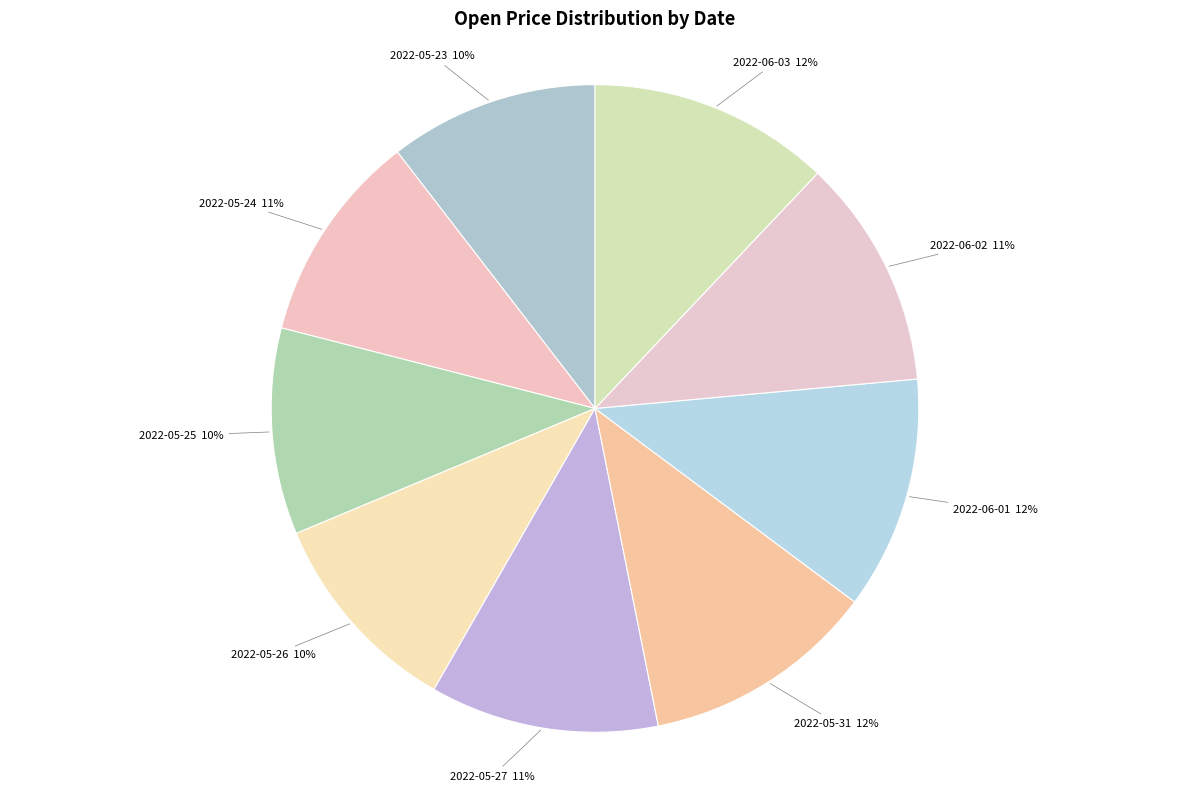

Is 2022-05-31 the majority of the pie?

No